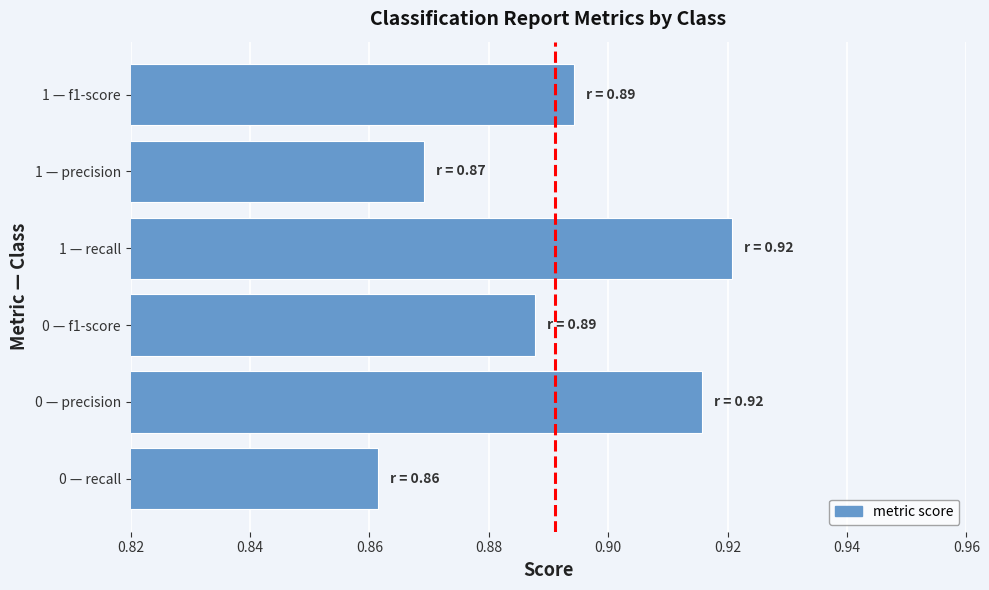

Does the chart contain stacked bars?

No